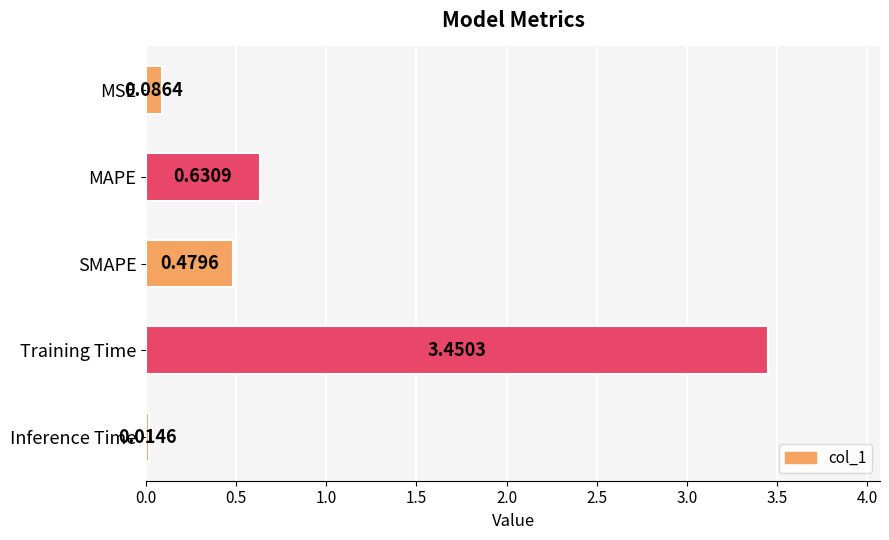

What is the difference between the maximum and second lowest values?

3.4